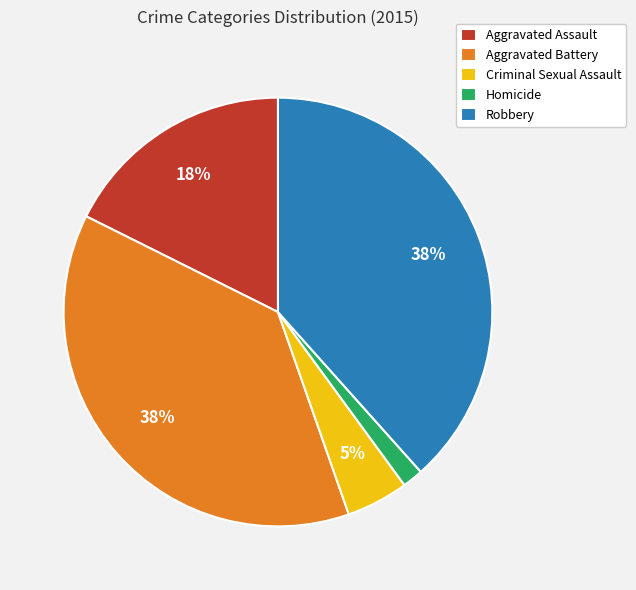

Combined, do Homicide and Robbery account for over 50%?

No